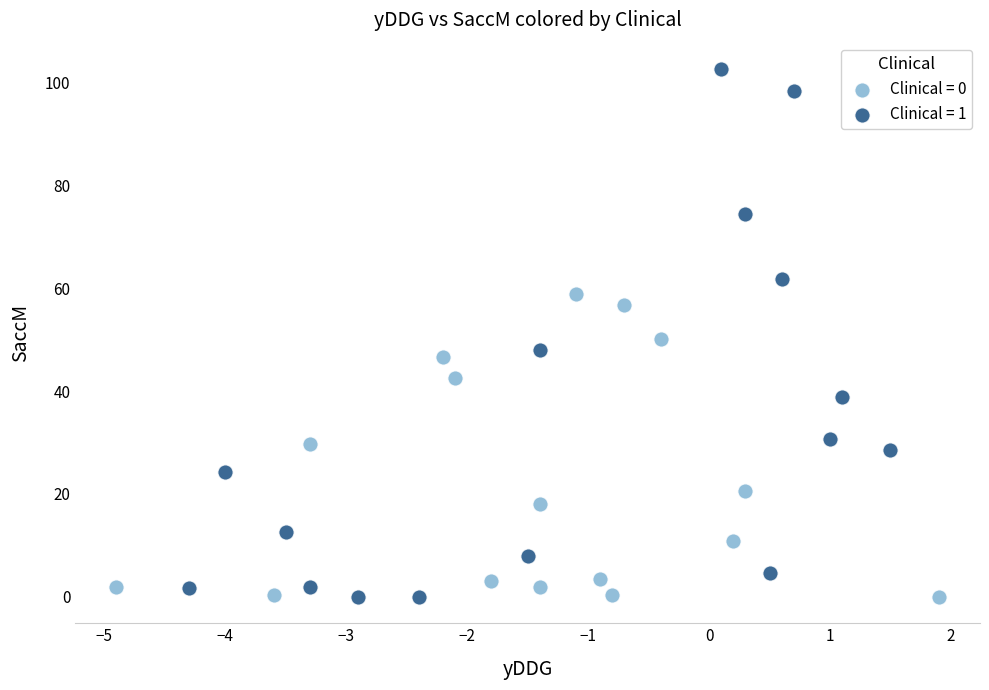

Which series has the largest Y range (max minus min)?

Clinical = 1